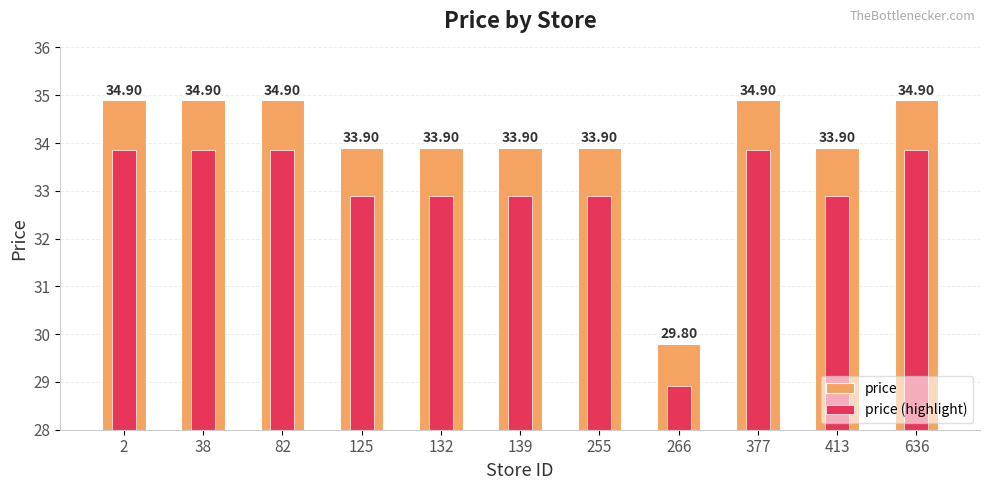

Is the value of price at 139 greater than the value of price (highlight) at 82?

Yes